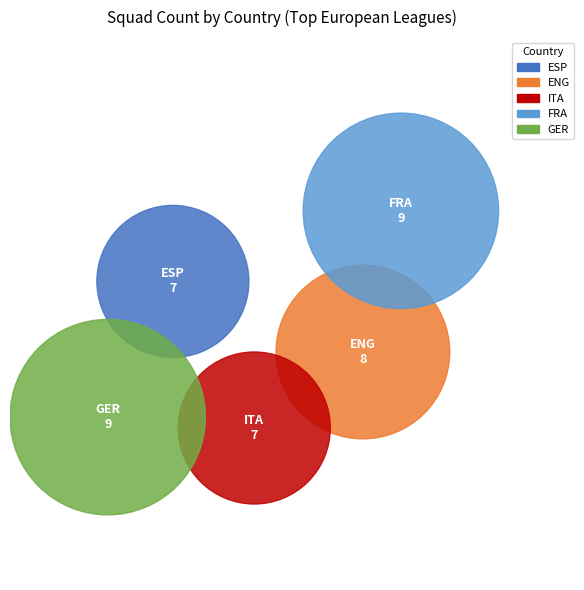

Rank the categories by value from lowest to highest.

ESP, ITA, ENG, GER, FRA